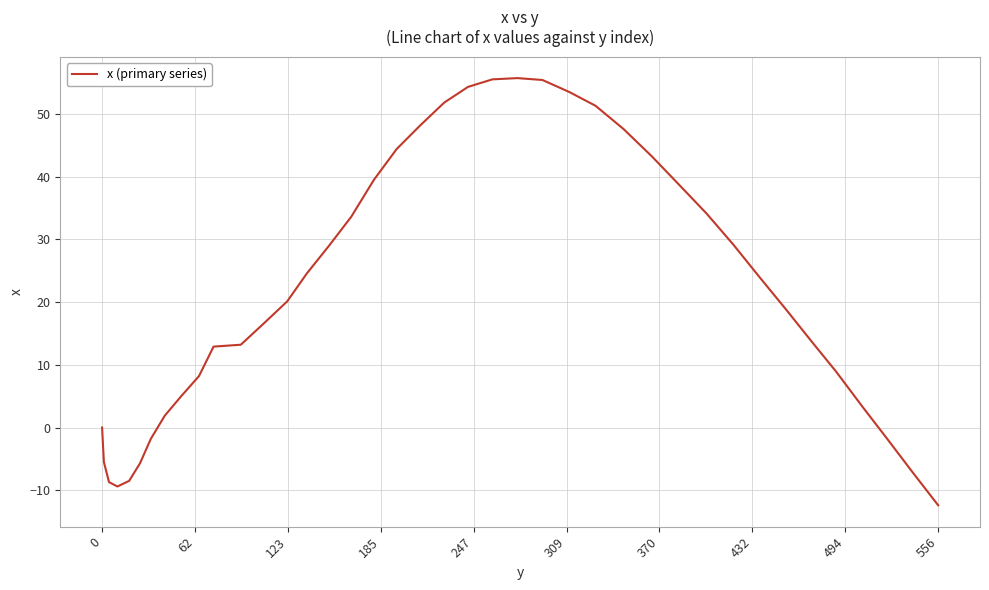

What is the smallest value displayed?

-12.4